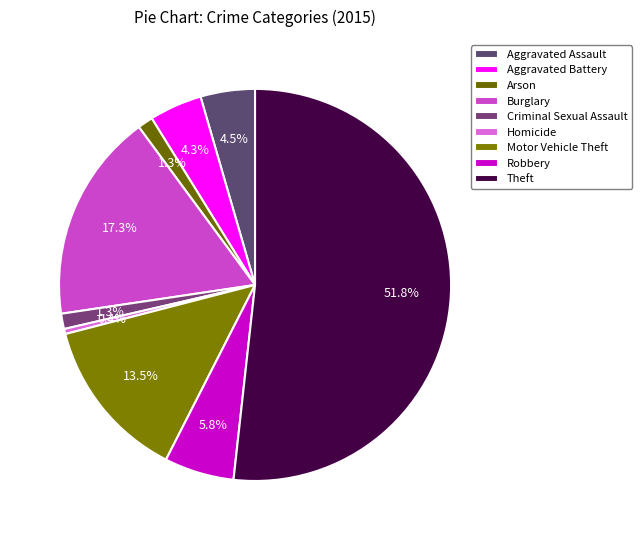

Count the number of slices in the pie.

9